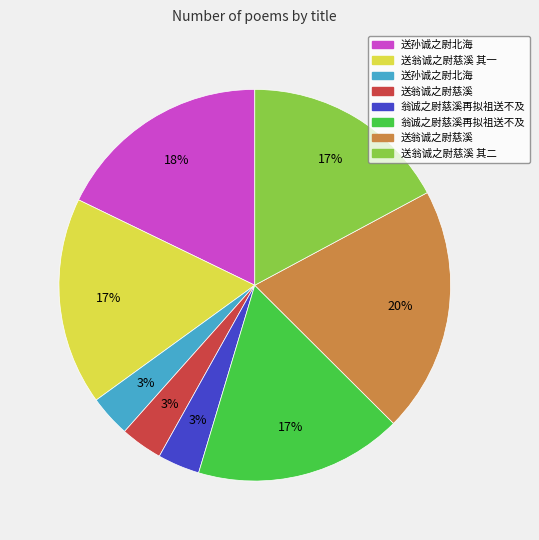

Does any single category account for the majority?

No